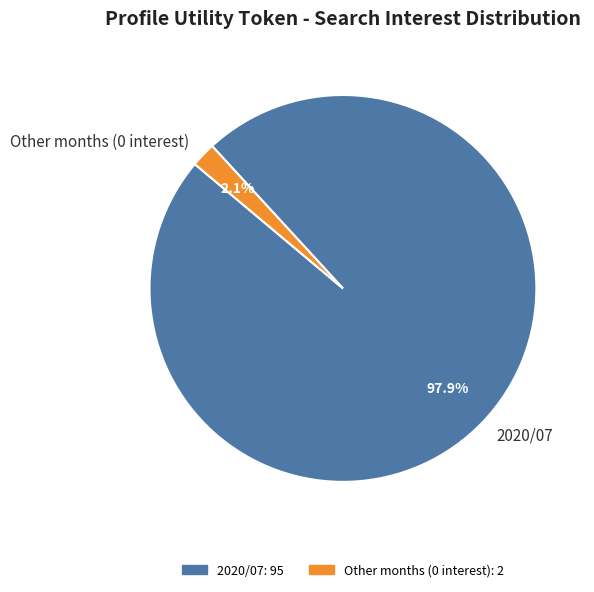

How many slices are in this pie chart?

2